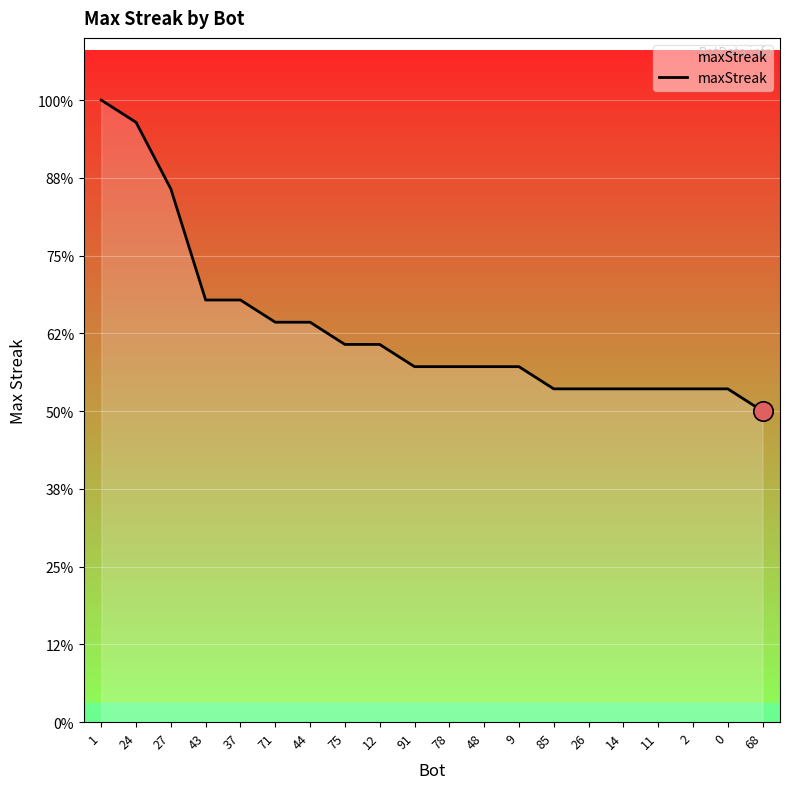

Does the chart have visible grid lines?

Yes